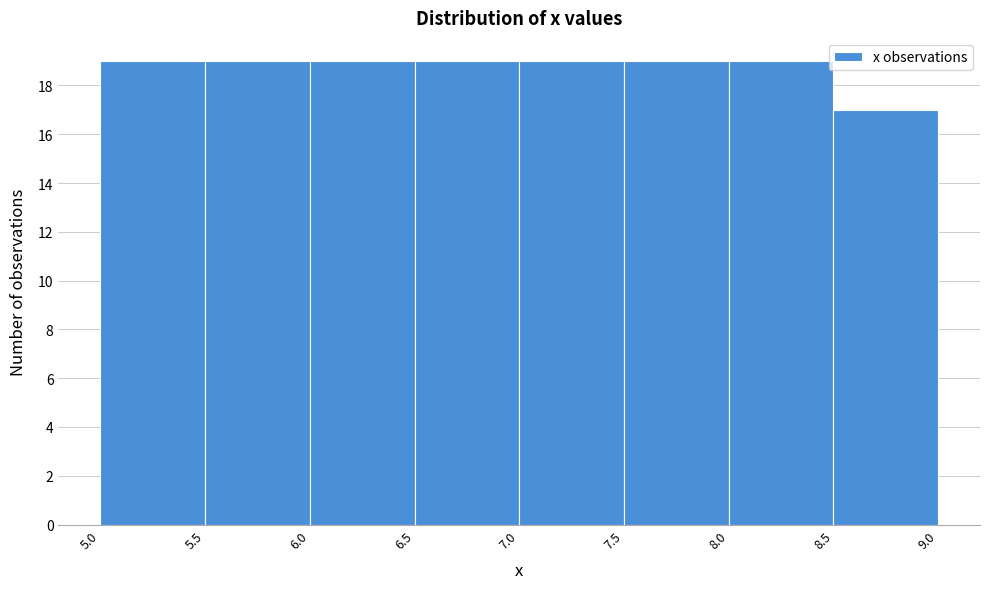

Reading left to right, transcribe this chart: for each bar, give the range it covers on the x-axis and its height. The values are not printed on the chart, so give them approximately, as read against the axis.

5.0 to 5.5: 19
5.5 to 6.0: 19
6.0 to 6.5: 19
6.5 to 7.0: 19
7.0 to 7.5: 19
7.5 to 8.0: 19
8.0 to 8.5: 19
8.5 to 9.0: 17